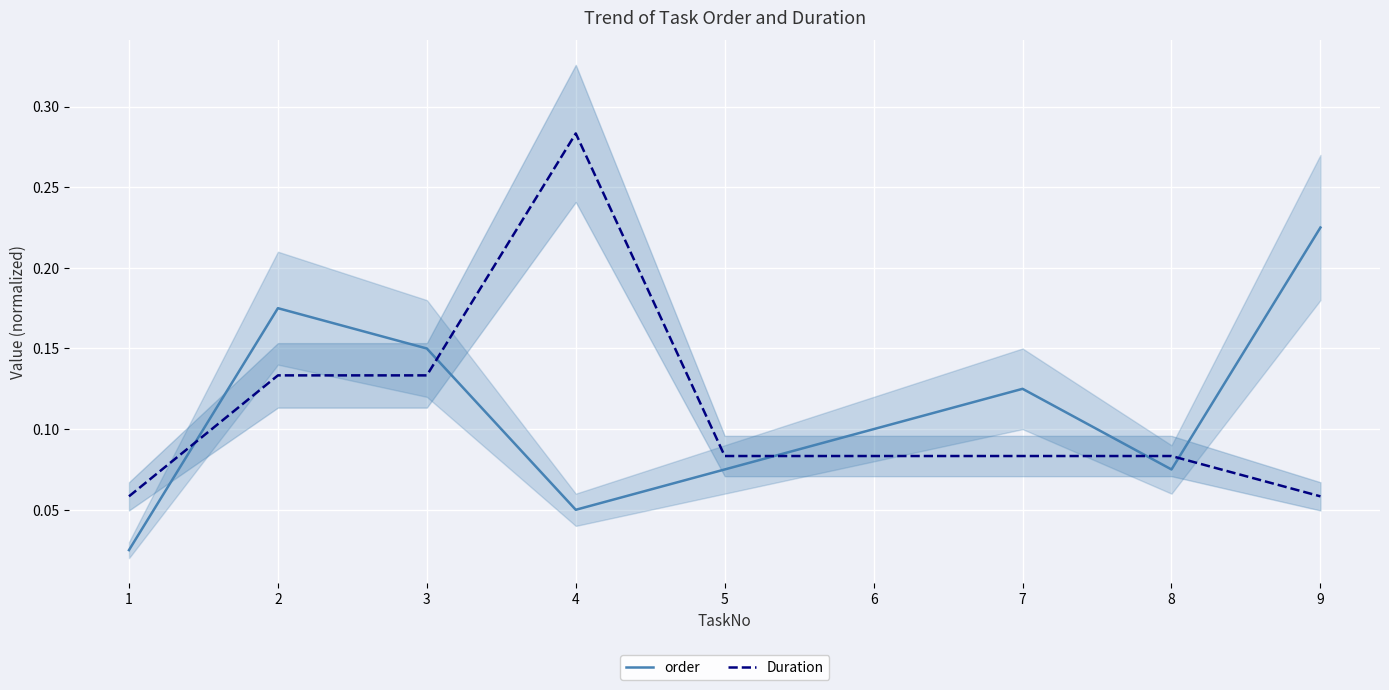

Is it true that order equals 0.2 at 3?

False